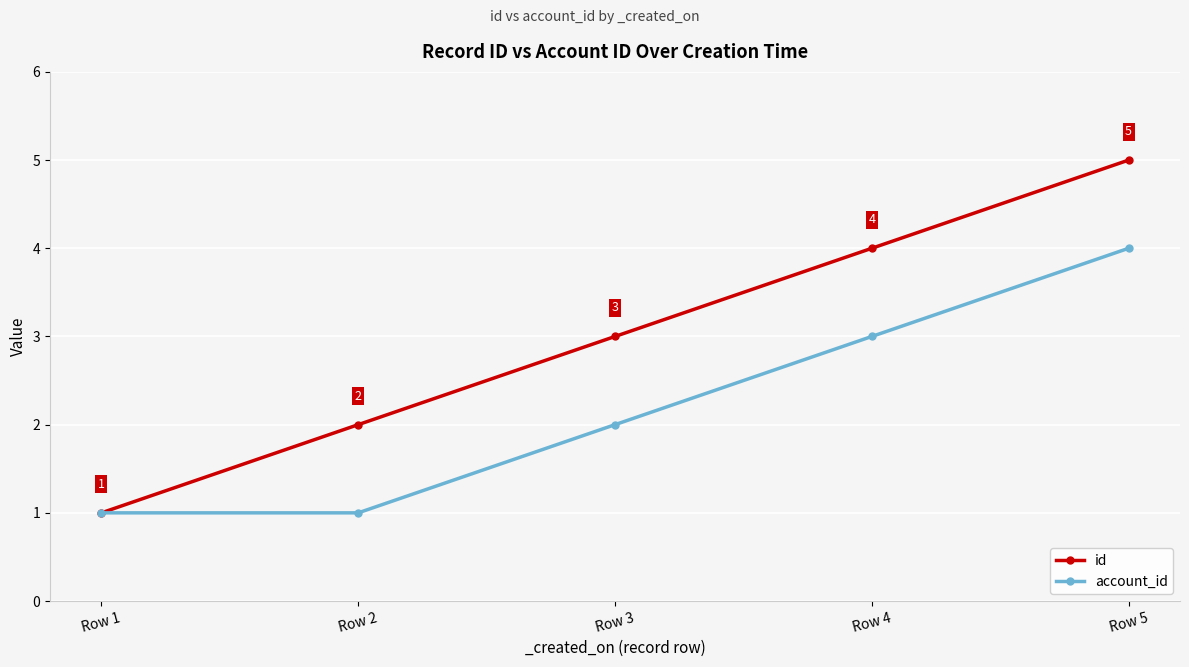

How many account_id values are between 1 and 3?

4